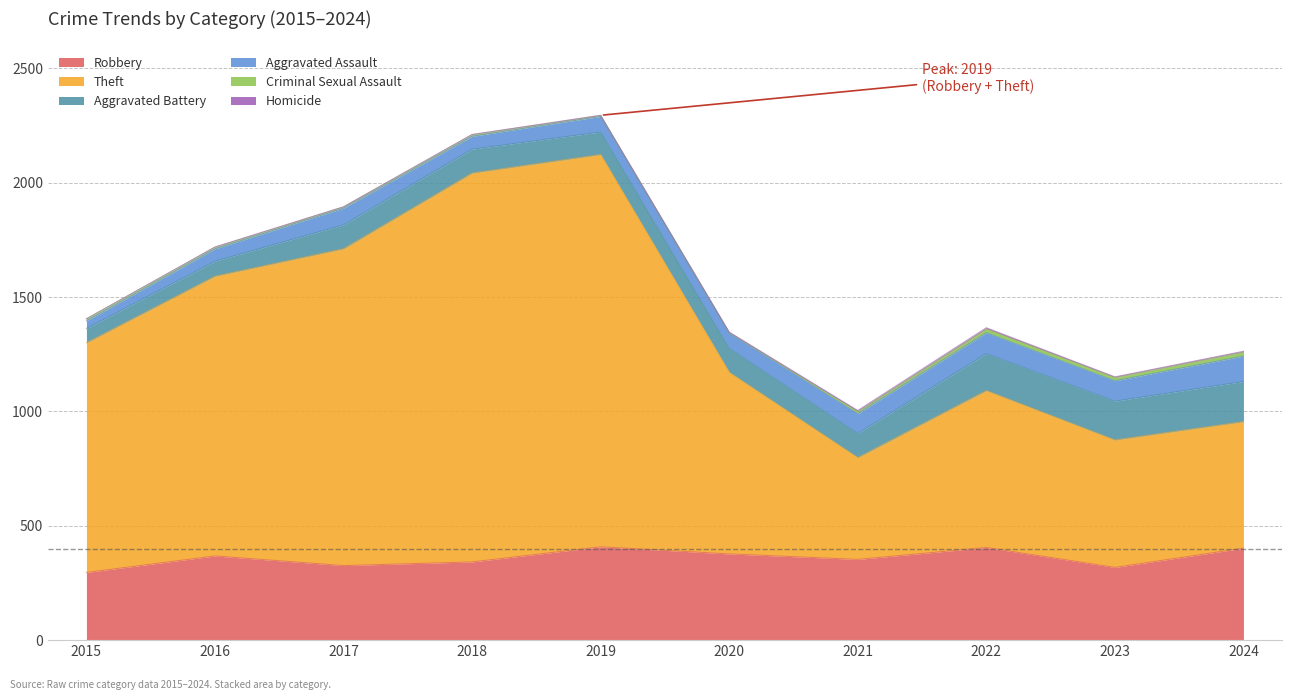

Which label corresponds to the smallest value in the chart?

2015